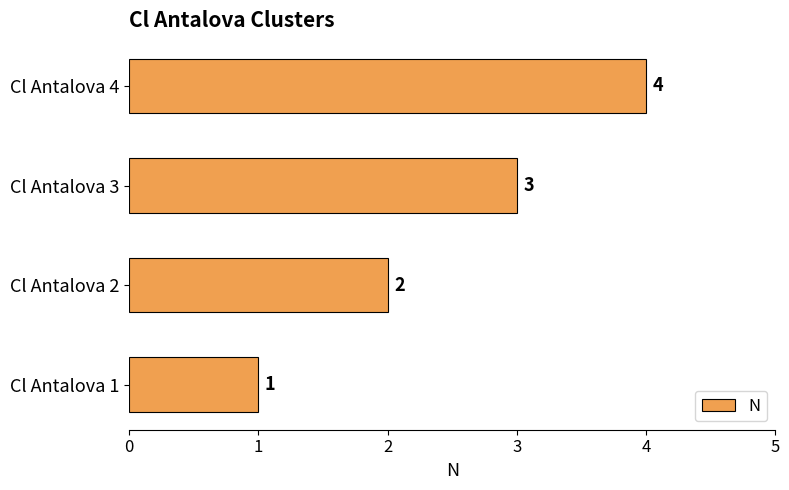

At which label is the value closest to 2?

Cl Antalova 2